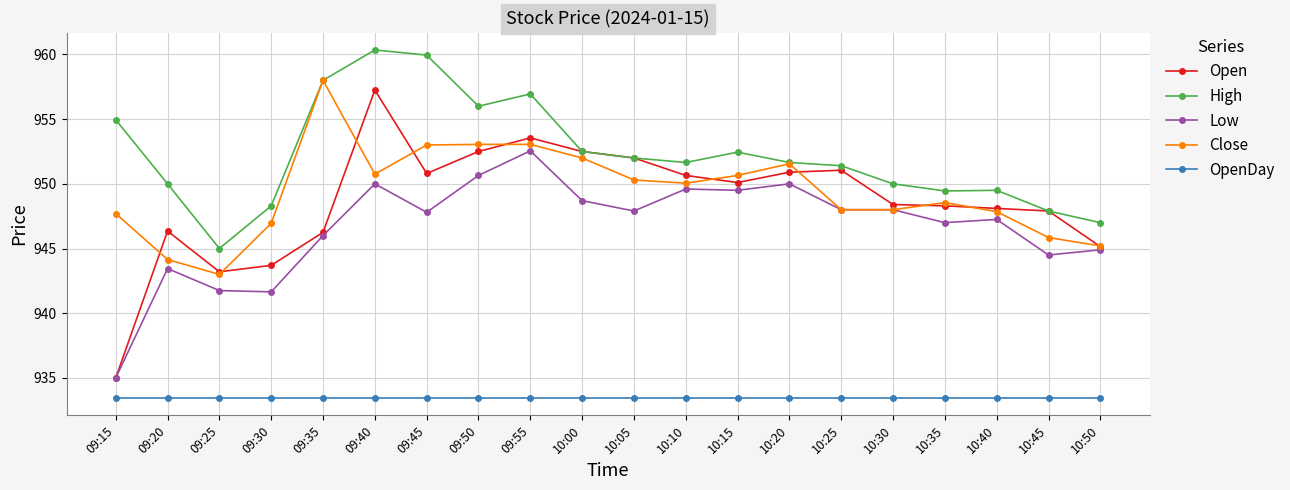

At which label does Open first exceed 950?

09:40